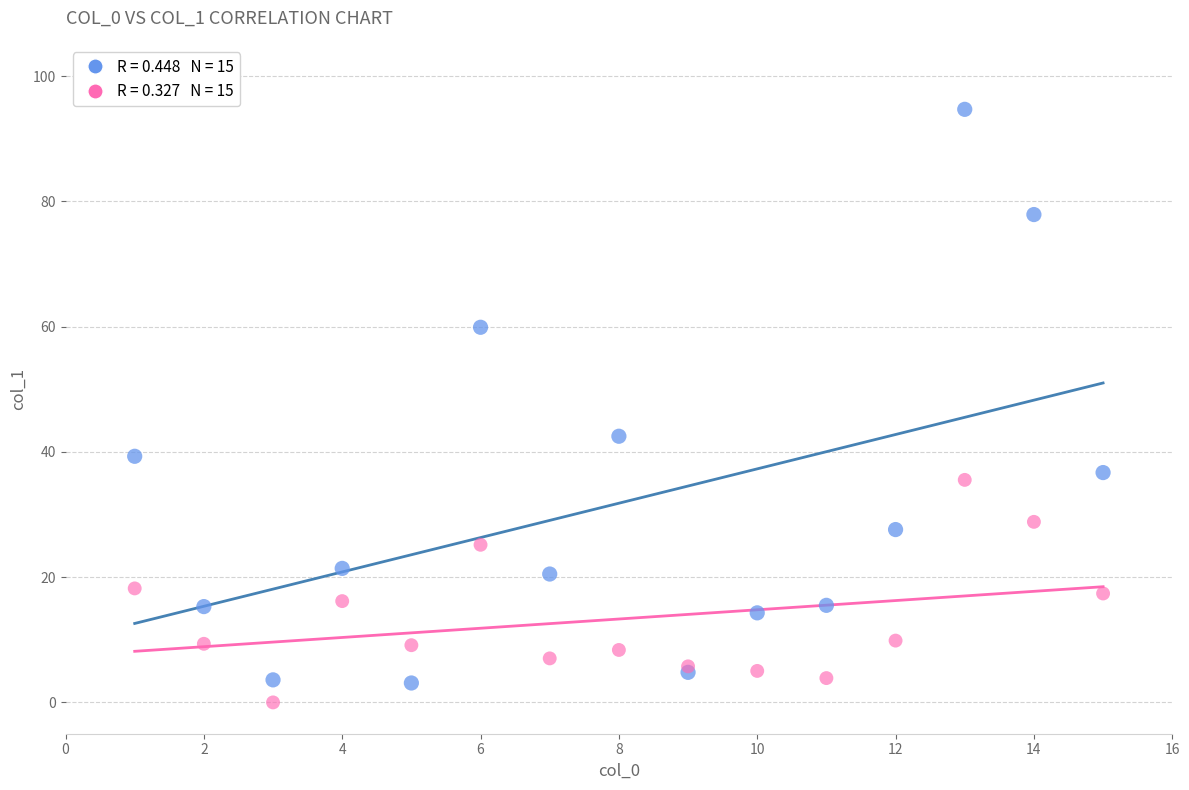

Across all series, what Y value is closest to 47?

42.5